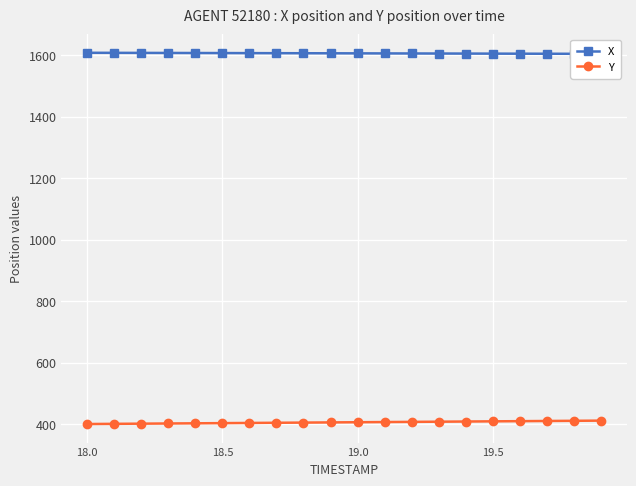

What are all the series names shown in the legend?

X, Y